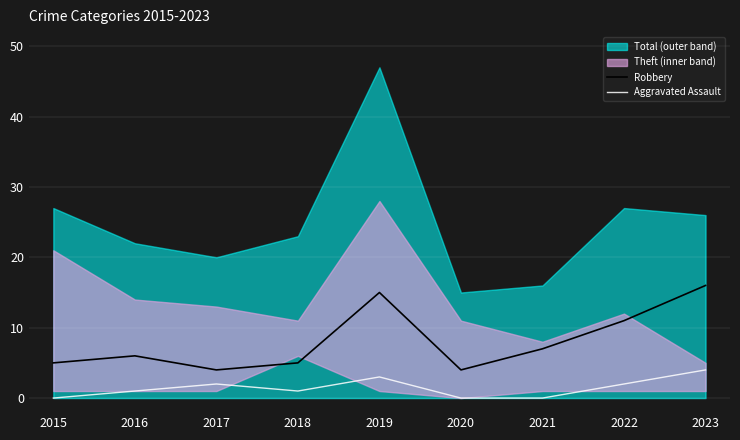

What is the highest value of the Aggravated Assault series?

4